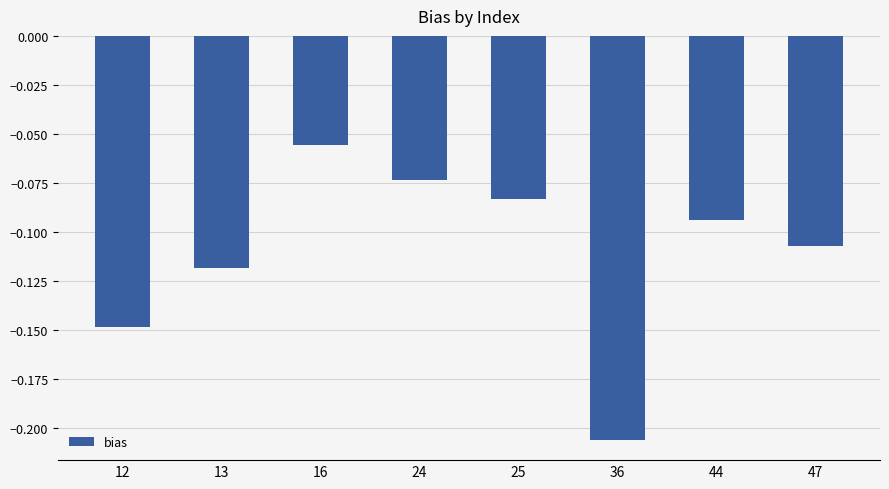

Count the number of categories in the chart.

8